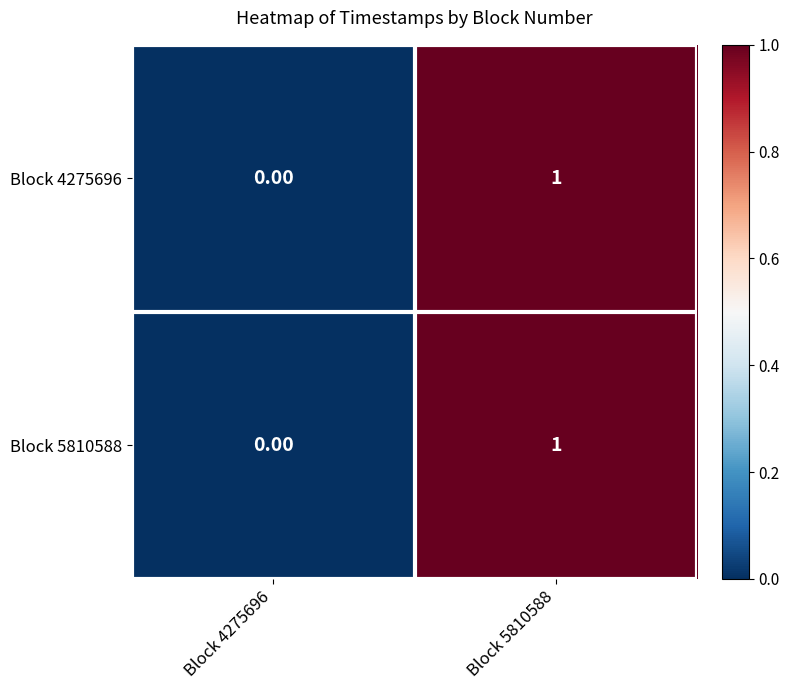

Is the value of Block 5810588 at Block 5810588 greater than the value of Block 4275696 at Block 4275696?

Yes